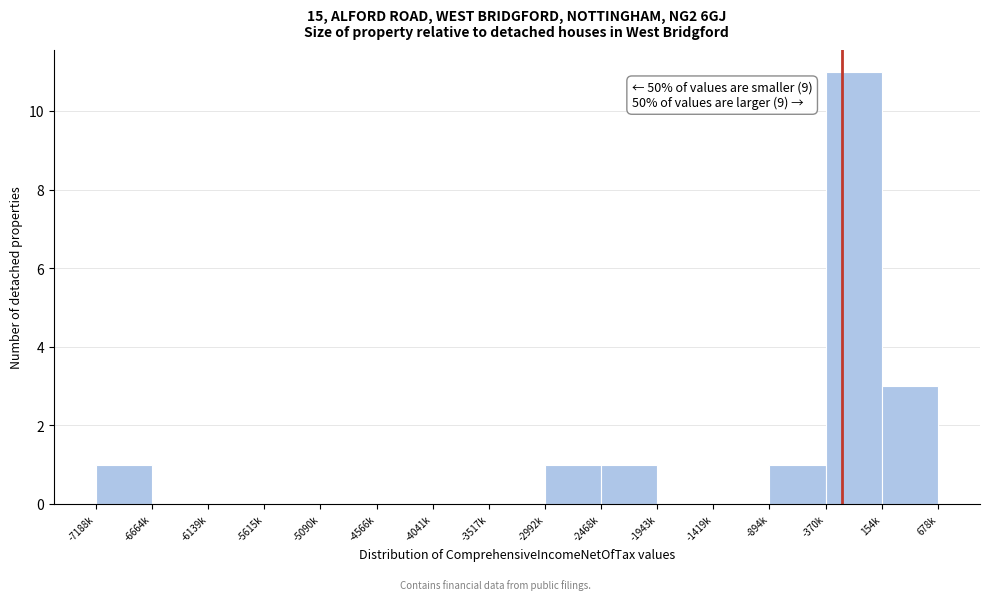

Reading left to right, transcribe all the data shown in this chart.

-7188k=1	-6664k=0	-6139k=0	-5615k=0	-5090k=0	-4566k=0	-4041k=0	-3517k=0	-2992k=1	-2468k=1	-1943k=0	-1419k=0	-894k=1	-370k=11	154k=3